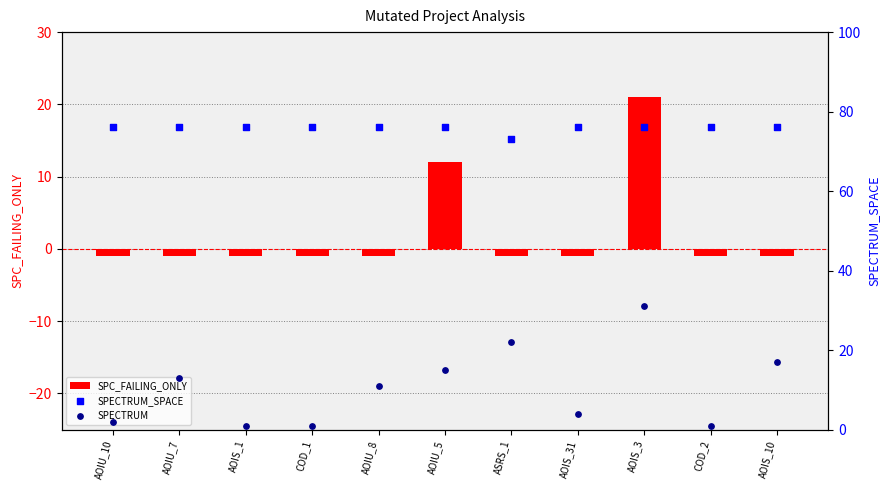

Is the value of SPECTRUM_SPACE at AOIS_3 greater than the value of SPC_FAILING_ONLY at ASRS_1?

Yes